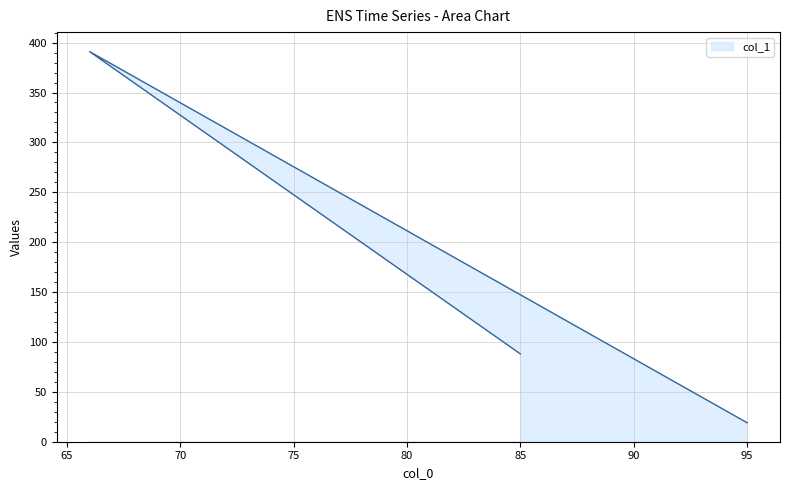

How many values exceed 88?

1